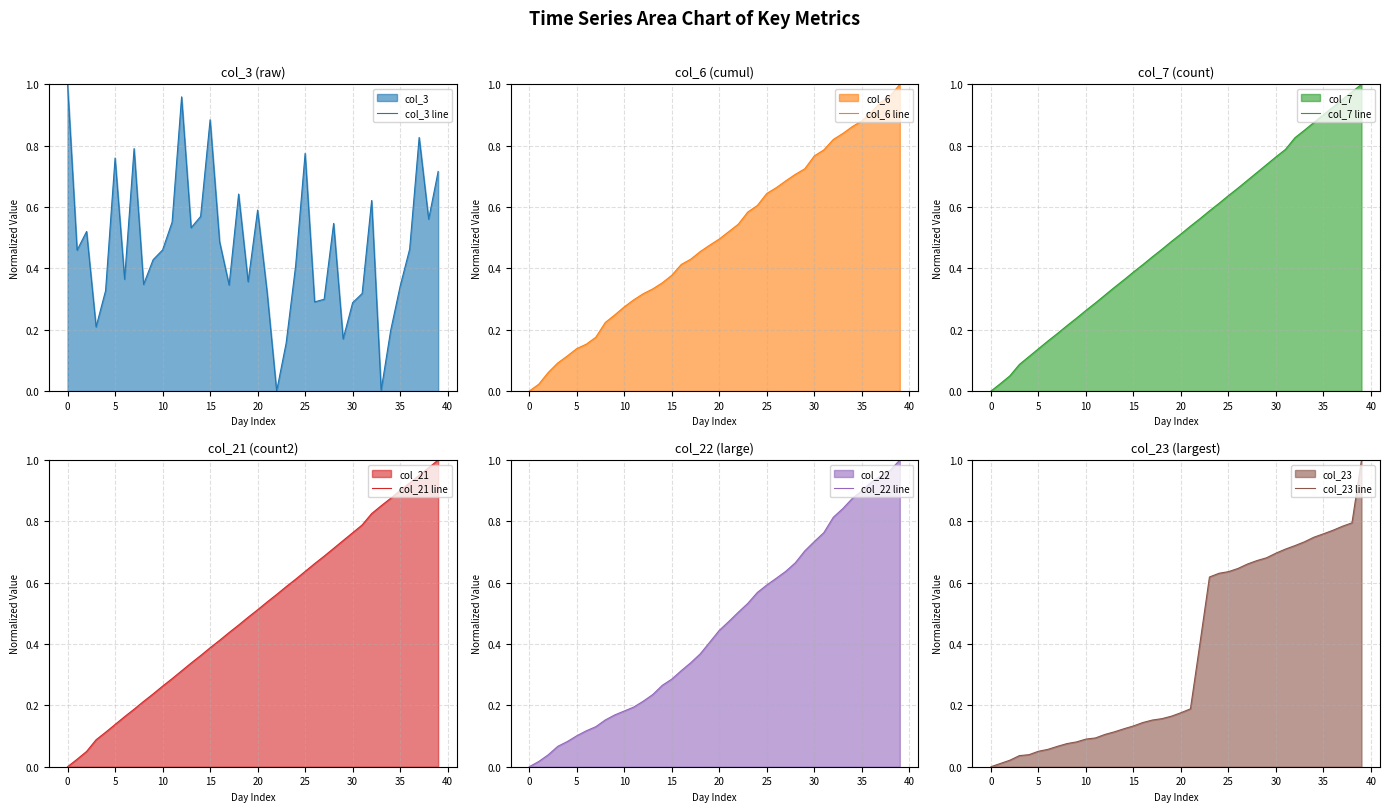

Read the col_23 line value at 35.

0.8